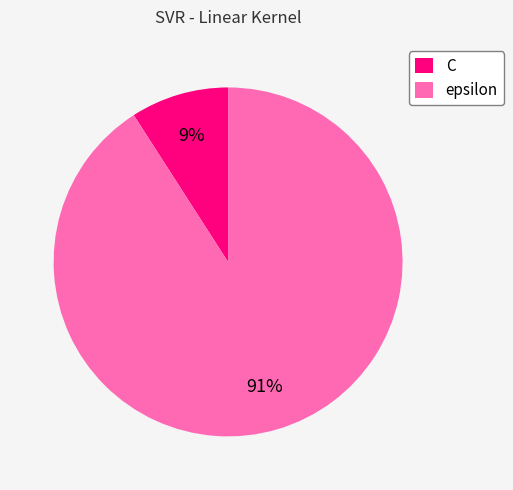

The C slice represents 9% of the pie. True or false?

True